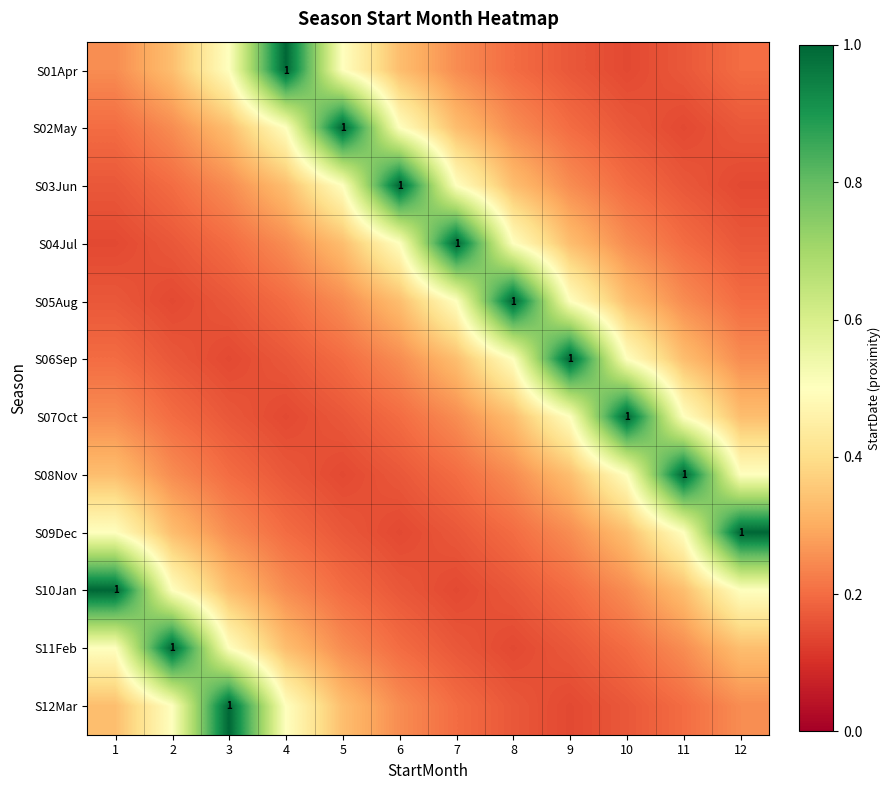

At which category is the sum across all series the highest?

1